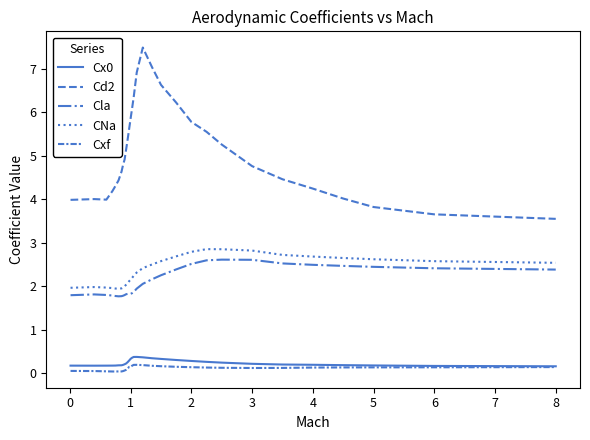

Does the chart have visible grid lines?

No